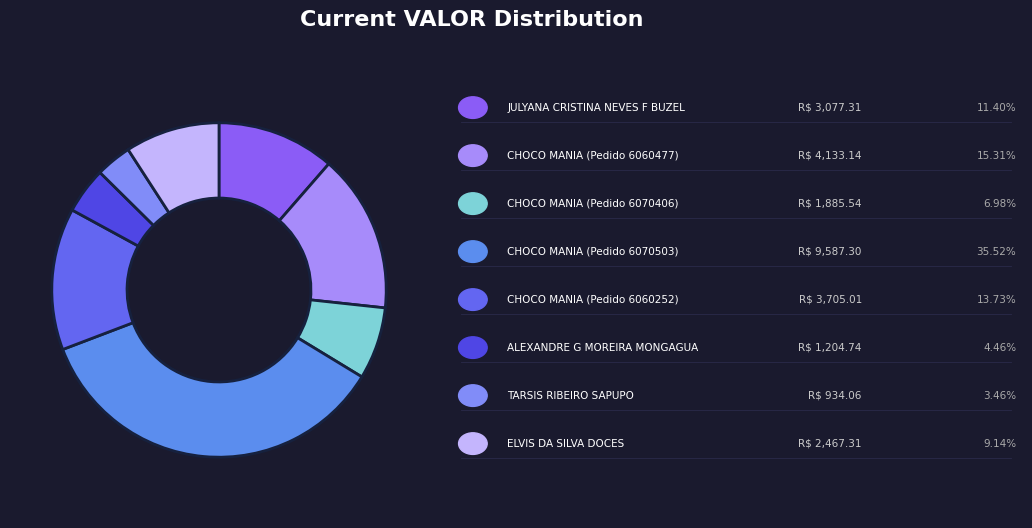

What is the largest slice in the pie chart?

CHOCO MANIA (Pedido 6070503)